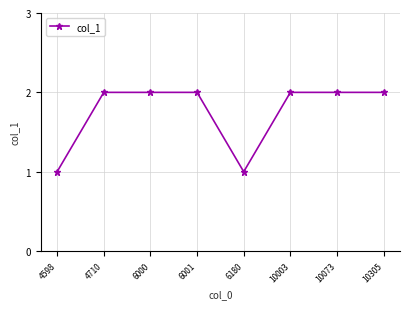

What is the sum of all values?

14